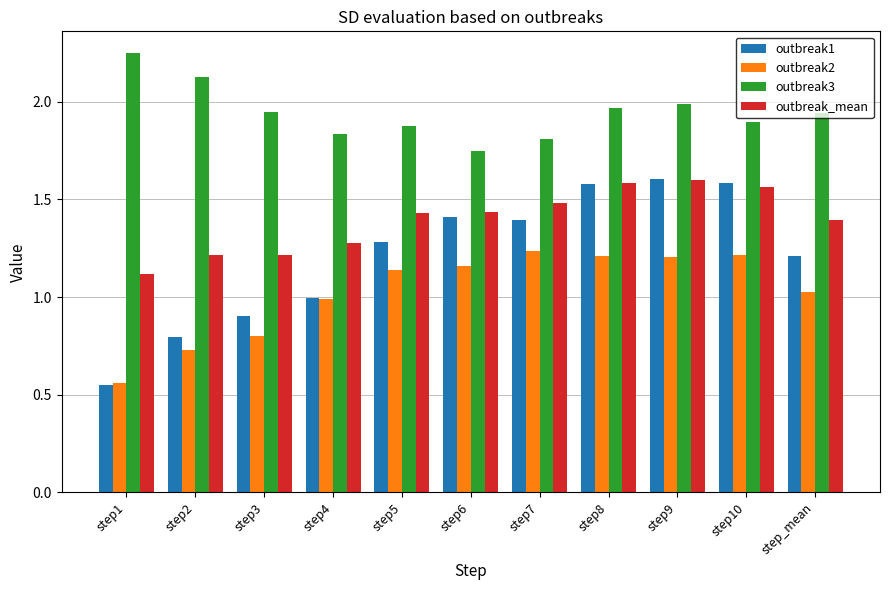

At step5, list the series in order from largest to smallest.

outbreak3, outbreak_mean, outbreak1, outbreak2